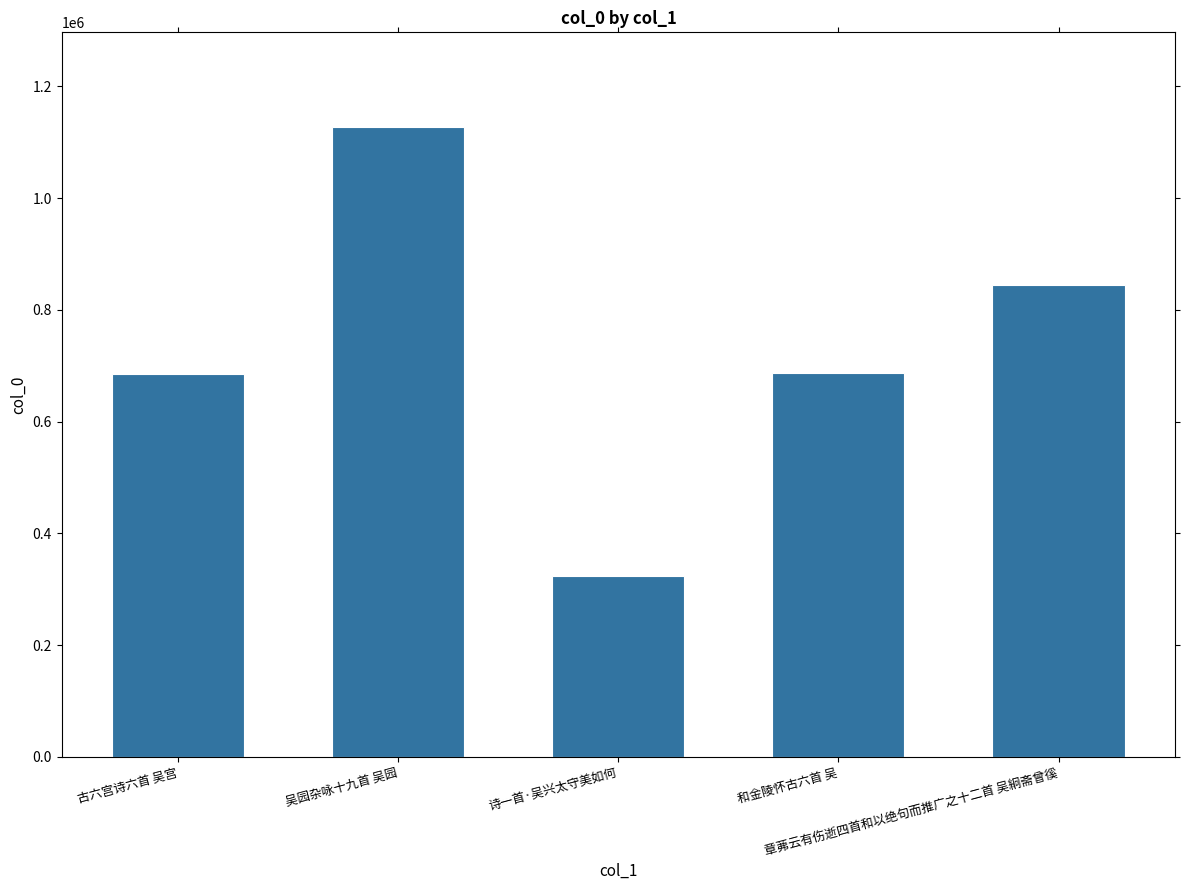

At which label does the data first exceed 686100?

吴园杂咏十九首 吴园